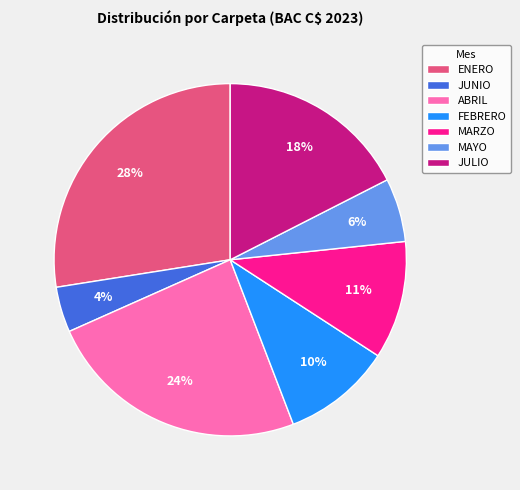

Is there any slice that represents more than half of the pie?

No